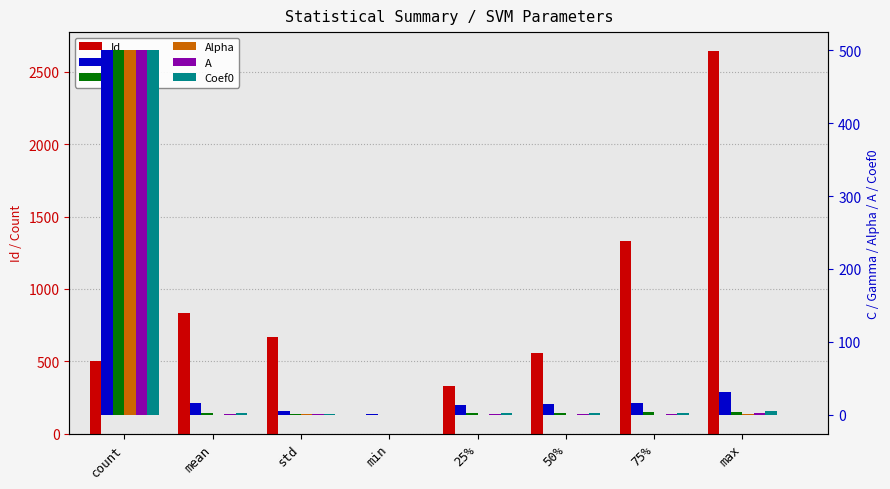

Is the value of A at min greater than the value of Gamma at min?

No